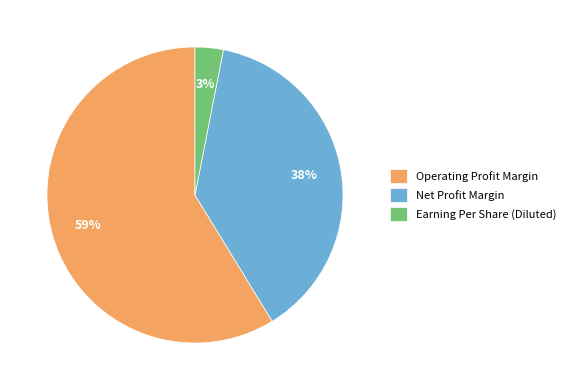

Which slice is the smallest?

Earning Per Share (Diluted)